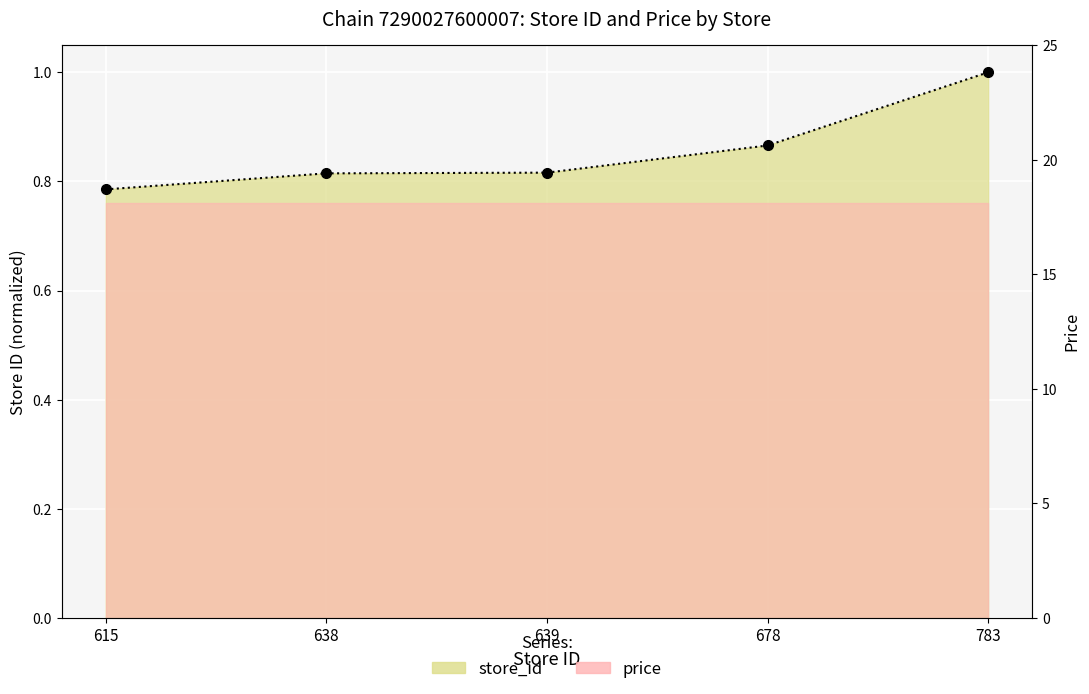

List the labels in order of value, largest first.

783, 678, 639, 638, 615